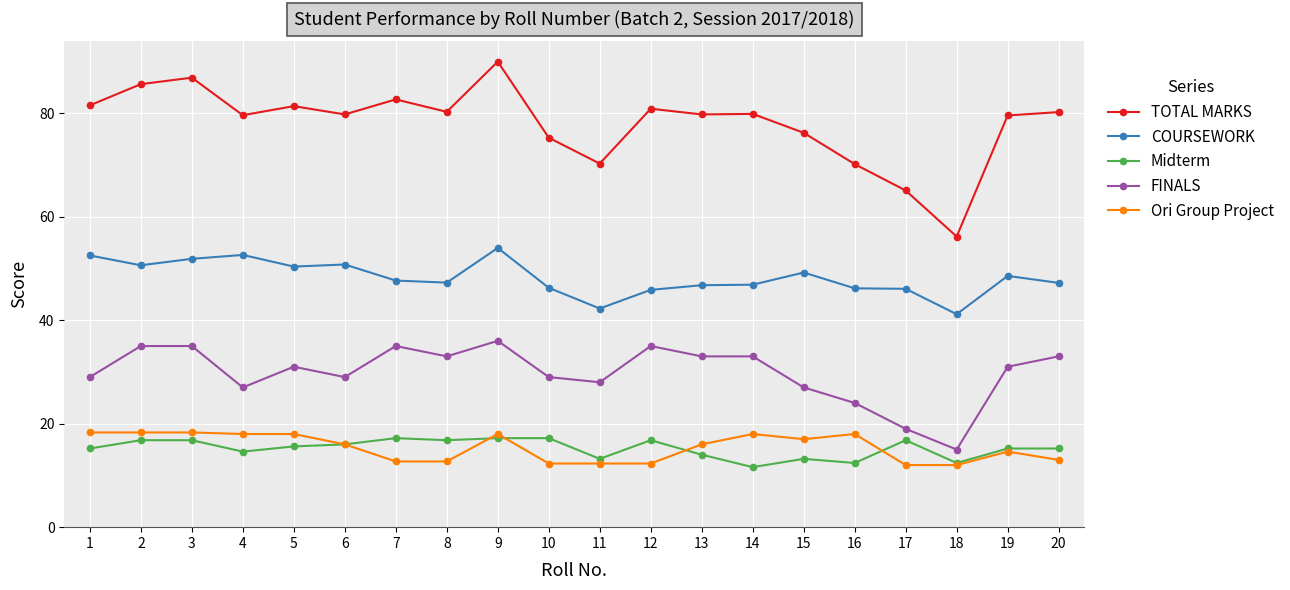

Read the Midterm value at 8.

16.8